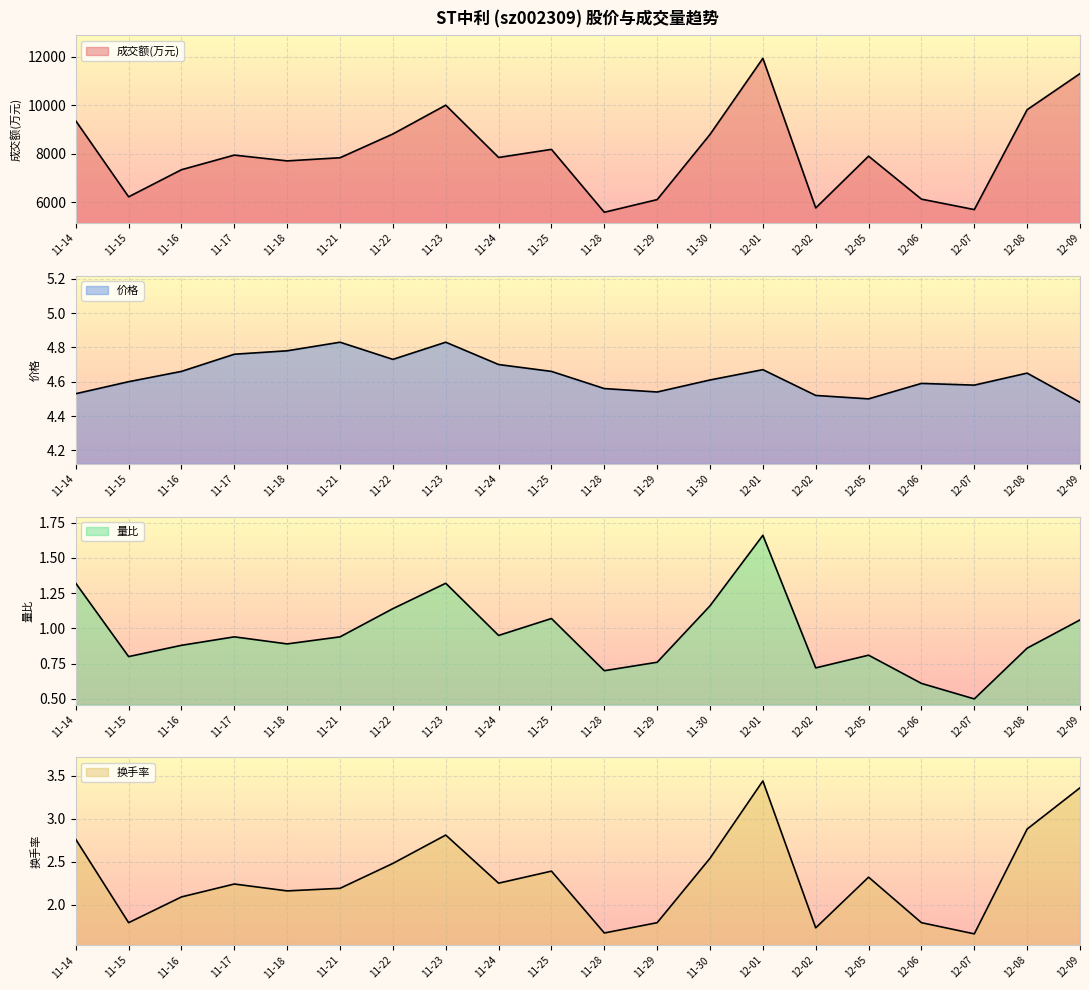

Which has a higher value, 11-14 or 12-09?

12-09